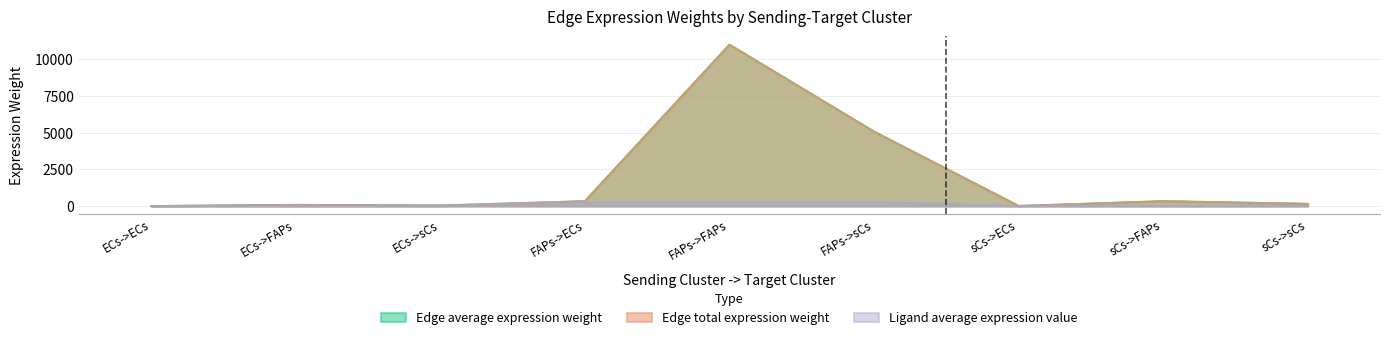

How many lines are shown in the chart?

3